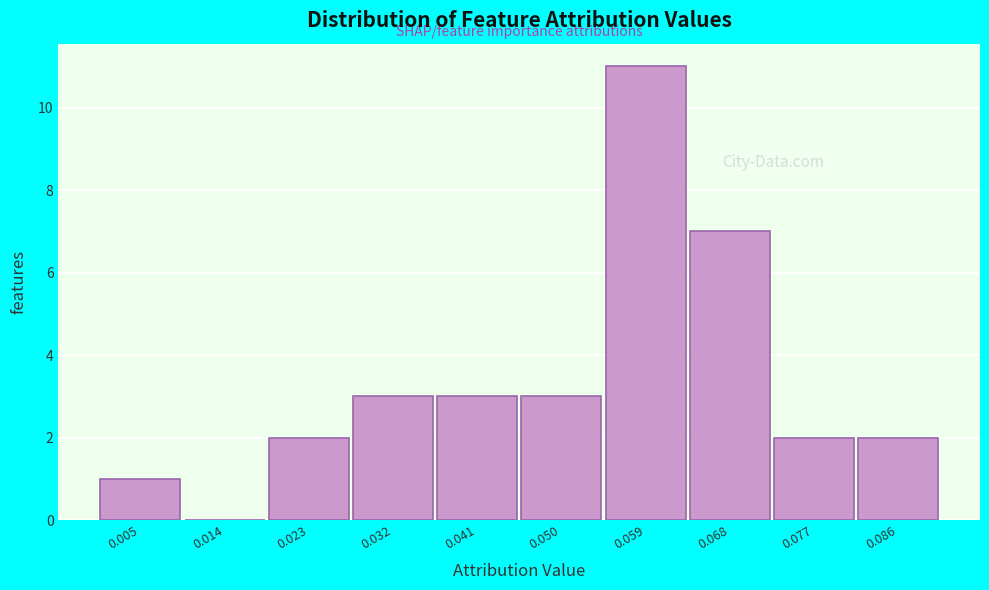

Reading left to right, transcribe all the data shown in this chart.

0.005=1	0.014=0	0.023=2	0.032=3	0.041=3	0.050=3	0.059=11	0.068=7	0.077=2	0.086=2